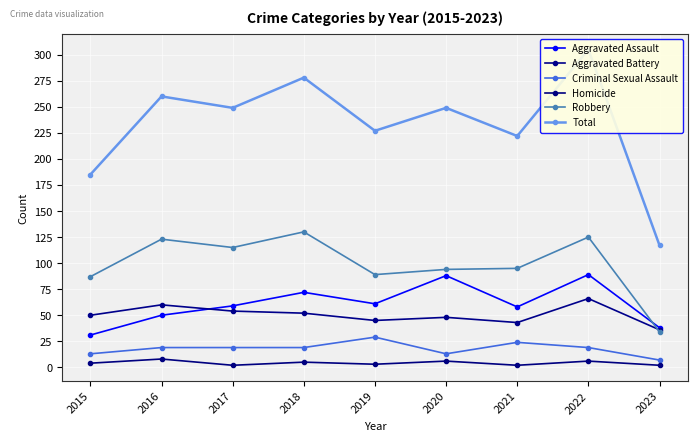

True or false: Criminal Sexual Assault and Robbery cross at least once.

False